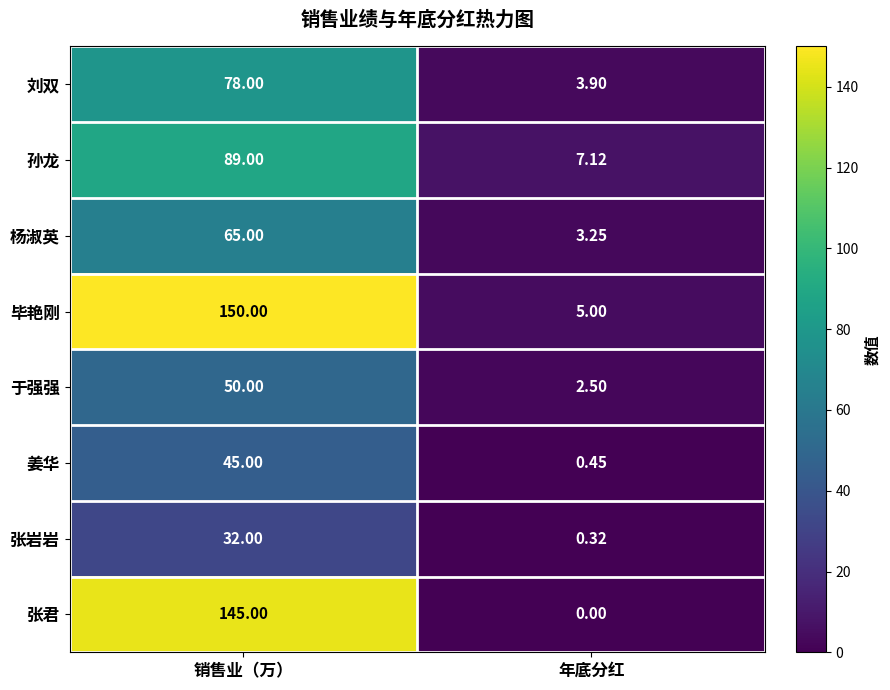

Rank the categories by 张君 value from highest to lowest.

销售业（万）, 年底分红